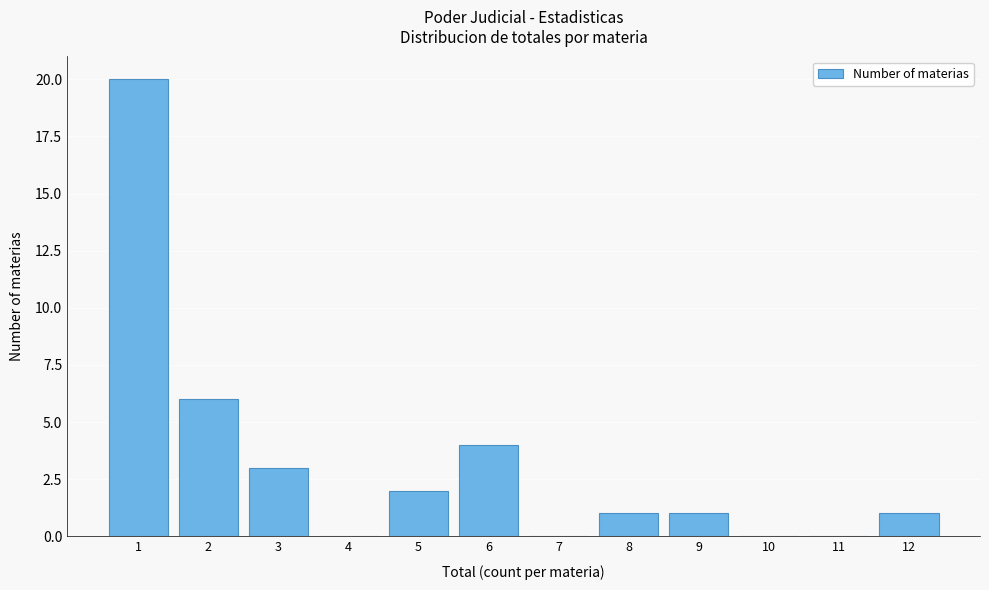

Reading left to right, transcribe this chart: for each bar, give the range it covers on the x-axis and its height. The values are not printed on the chart, so give them approximately, as read against the axis.

0.5 to 1.5: 20
1.5 to 2.5: 6
2.5 to 3.5: 3
3.5 to 4.5: 0
4.5 to 5.5: 2
5.5 to 6.5: 4
6.5 to 7.5: 0
7.5 to 8.5: 1
8.5 to 9.5: 1
9.5 to 10.5: 0
10.5 to 11.5: 0
11.5 to 12.5: 1